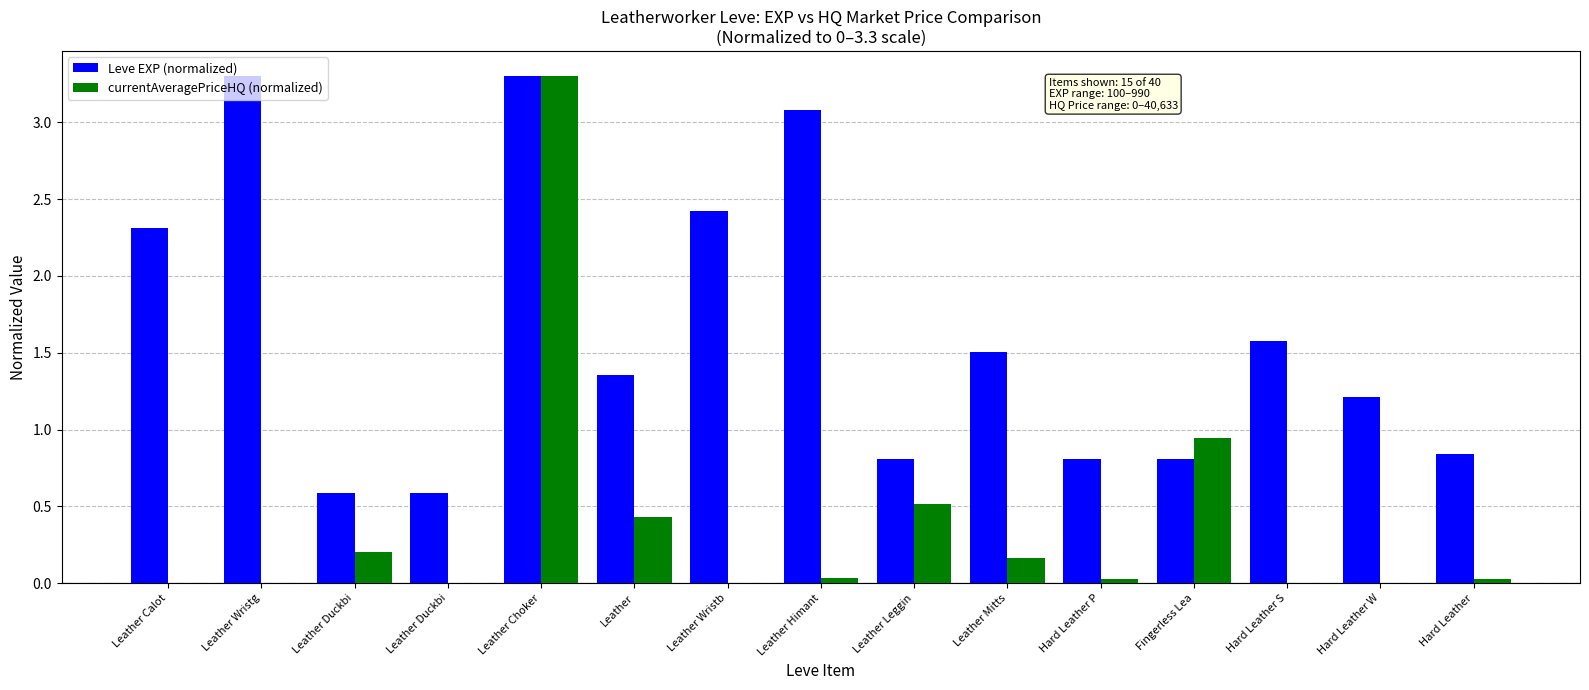

What are all the series names shown in the legend?

Leve EXP (normalized), currentAveragePriceHQ (normalized)